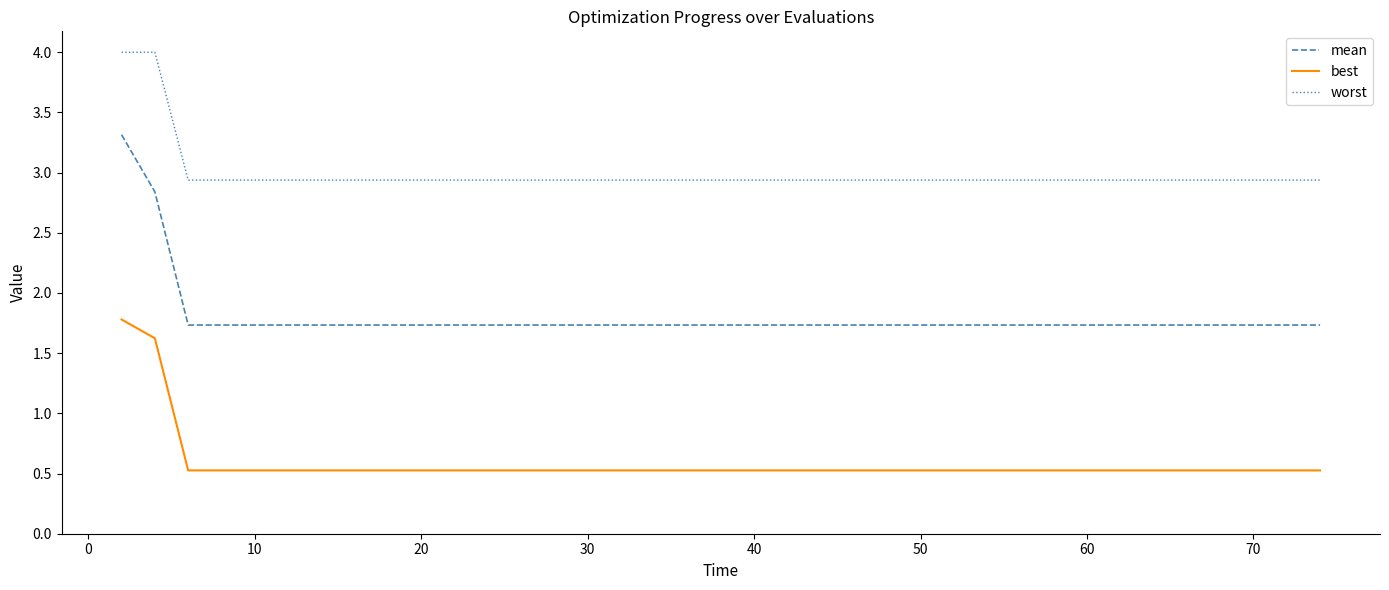

What is the minimum value for worst?

2.9